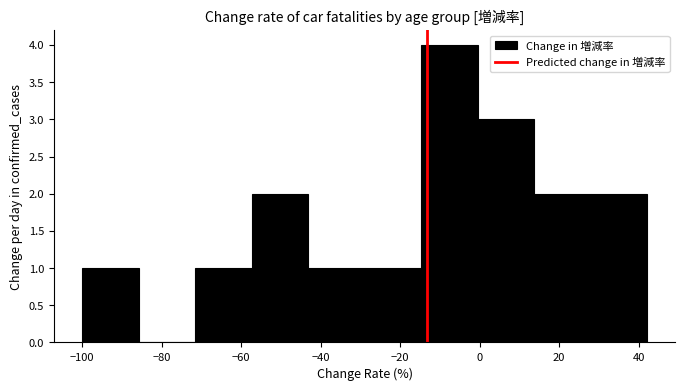

Reading left to right, list every bar in this chart as the range it spans on the x-axis followed by its height. Neither the bar edges nor the heights are printed on the chart, so give them approximately, as read against the axes.

-100 to -86: 1
-86 to -72: 0
-72 to -58: 1
-58 to -44: 2
-44 to -28: 1
-28 to -14: 1
-14 to 0: 4
0 to 14: 3
14 to 28: 2
28 to 42: 2